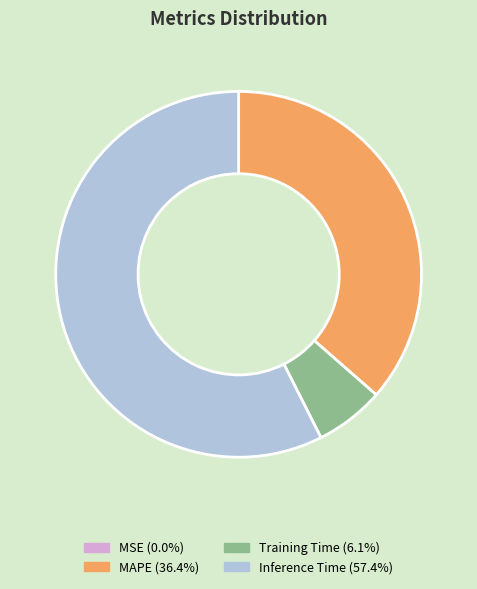

Is there any slice that represents more than half of the pie?

Yes